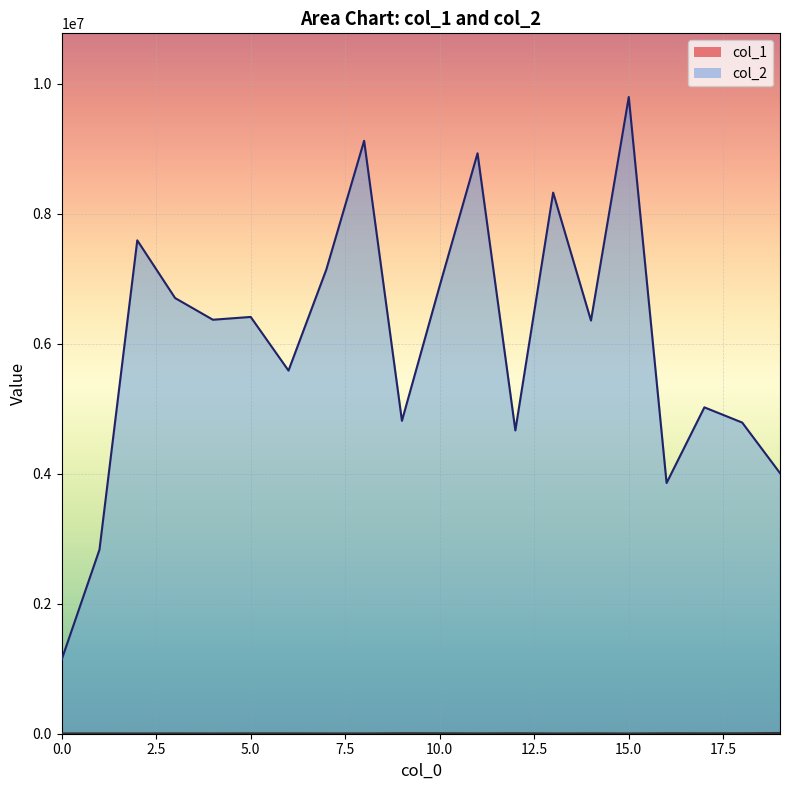

Reading left to right, extract all data points from this chart.

col_1: 4748	4977	4293	5188	4512	5679	5649	4552	4699	7851	7274	5302	7508	4329	5771	3996	7293	6297	7071	11010
col_2: 1139676	2831927	7591335	6703654	6369750	6412845	5587357	7141556	9123035	4814841	6894112	8930896	4666898	8326001	6357665	9796708	3857927	5021686	4787593	4009843